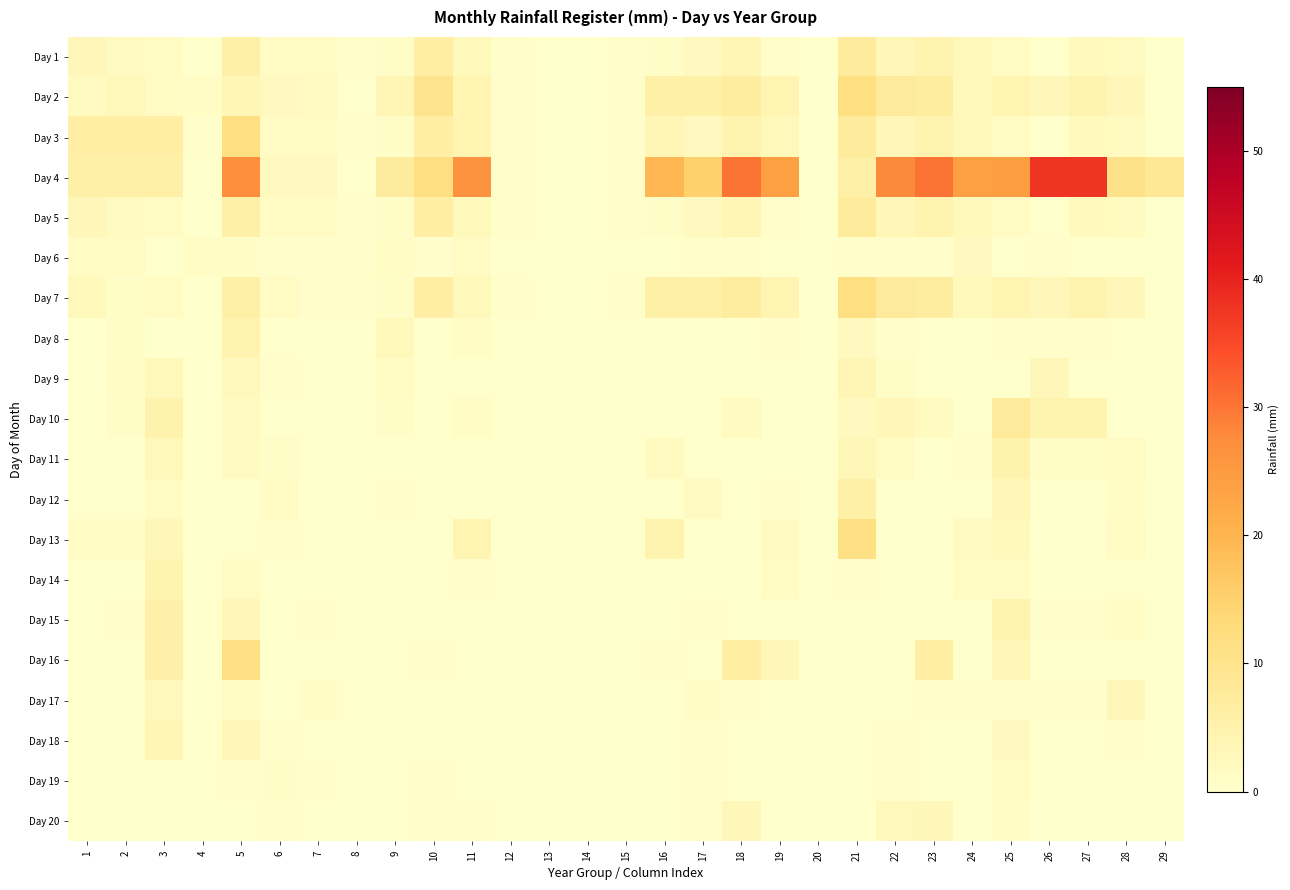

Which series has the largest range (max minus min)?

Day 4